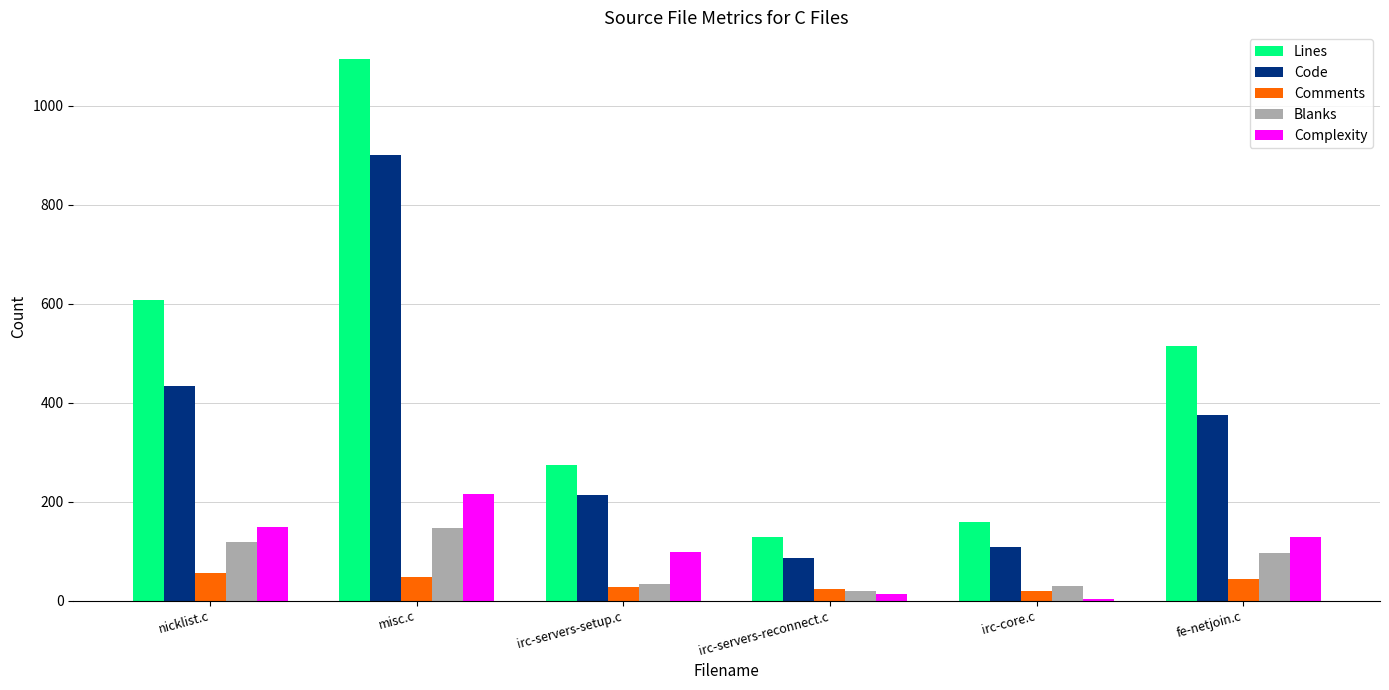

Rank the series at misc.c from lowest to highest value.

Comments, Blanks, Complexity, Code, Lines